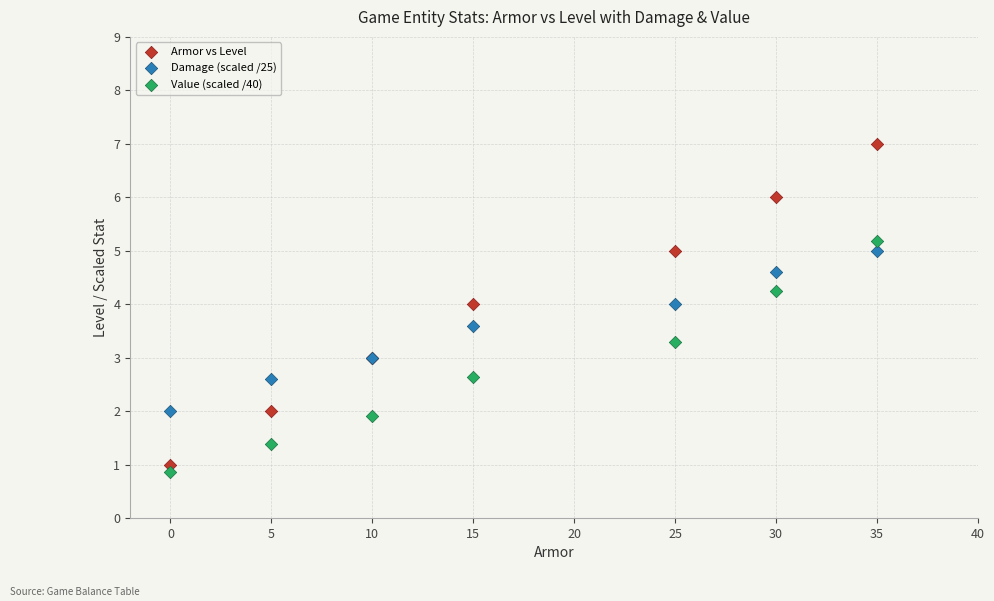

Which series contains the highest Y value?

Armor vs Level